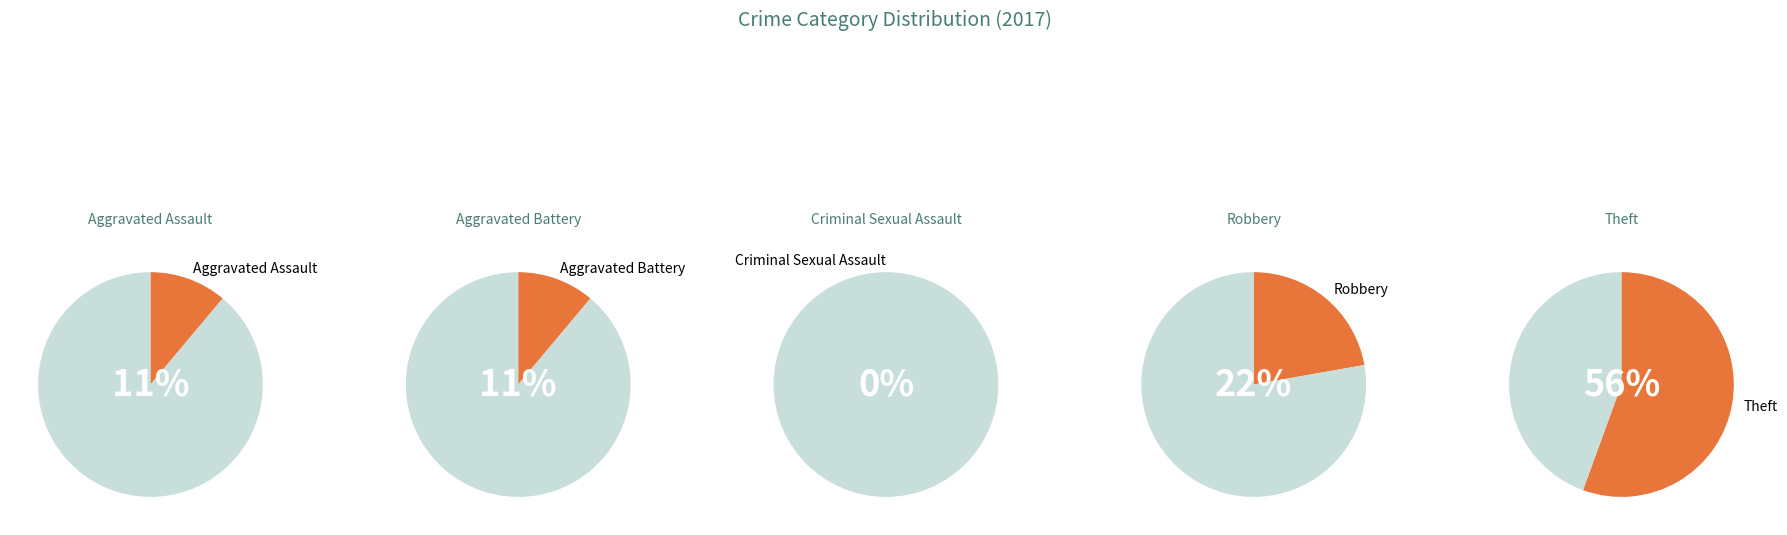

What is the ratio of the value at Aggravated Battery to the value at Theft?

0.2